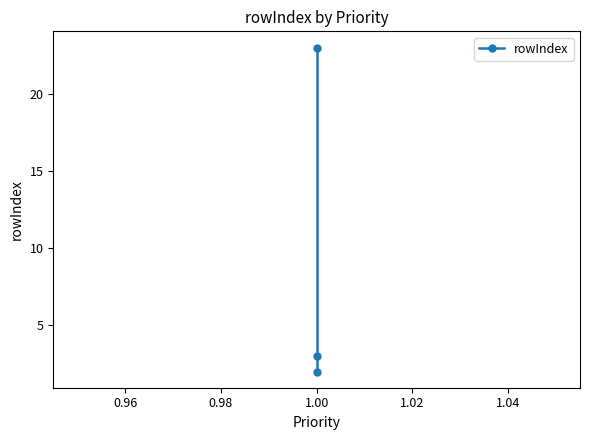

What is the sum of all values?

28